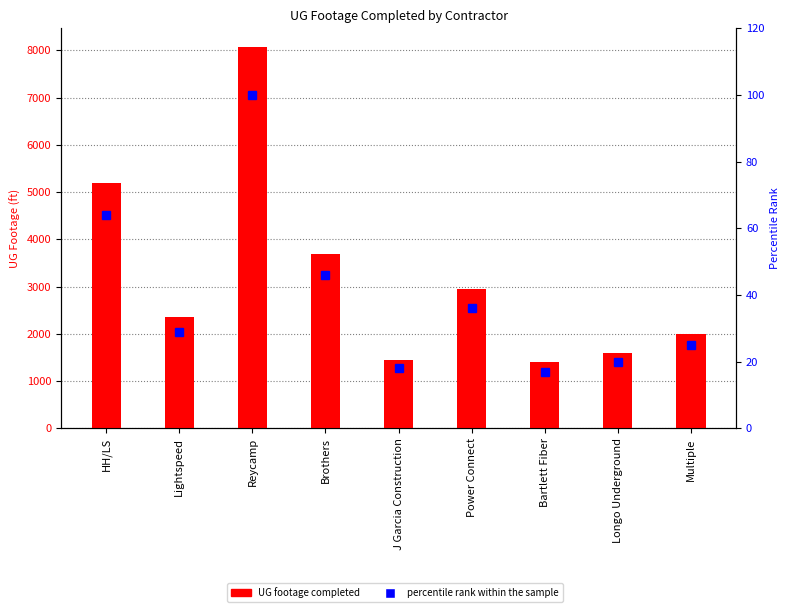

How many data points does each series have?

9